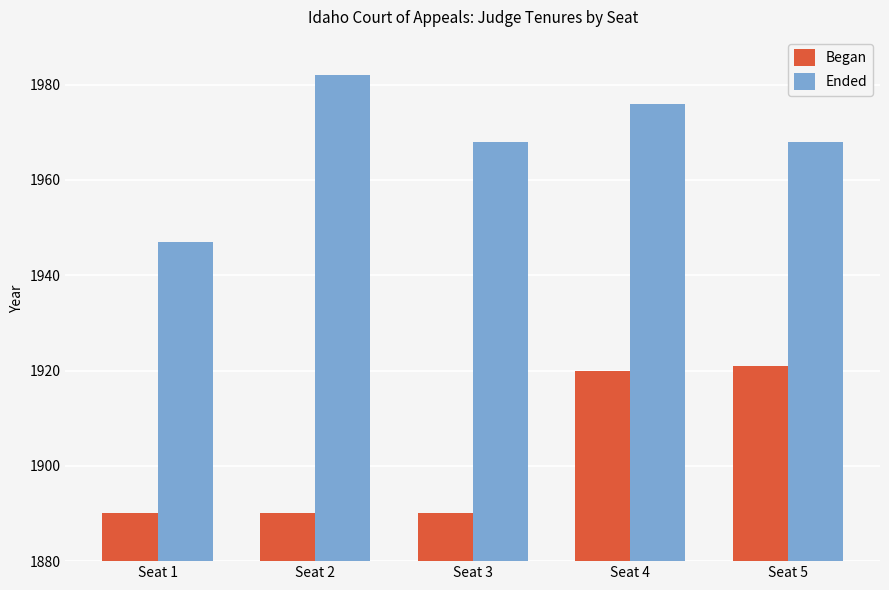

Reading right to left, transcribe all the data shown in this chart.

Began: Seat 5=1921	Seat 4=1920	Seat 3=1890	Seat 2=1890	Seat 1=1890
Ended: Seat 5=1968	Seat 4=1976	Seat 3=1968	Seat 2=1982	Seat 1=1947